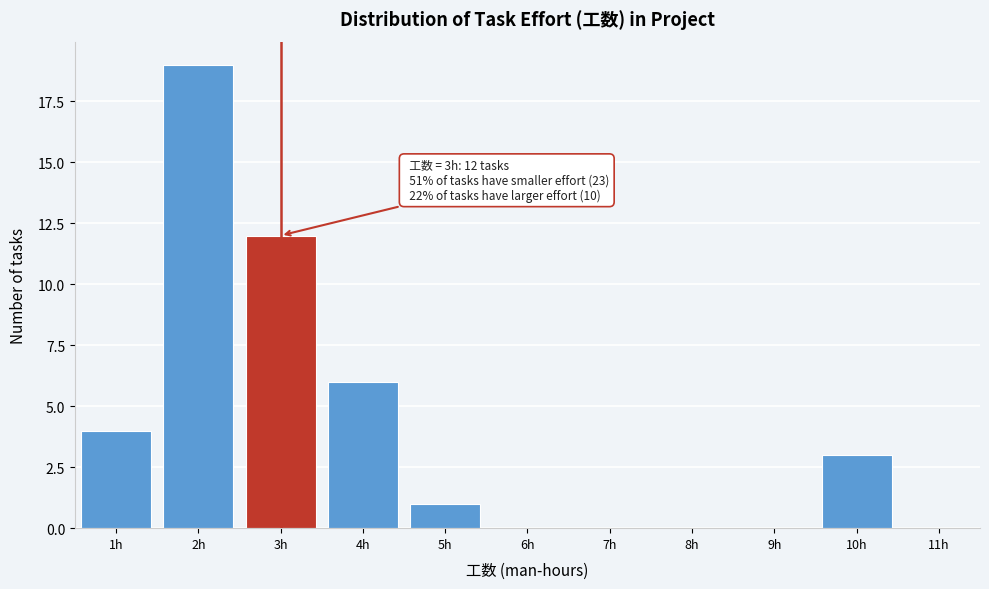

Reading left to right, extract all data points from this chart.

1h=4	2h=19	3h=12	4h=6	5h=1	6h=0	7h=0	8h=0	9h=0	10h=3	11h=0